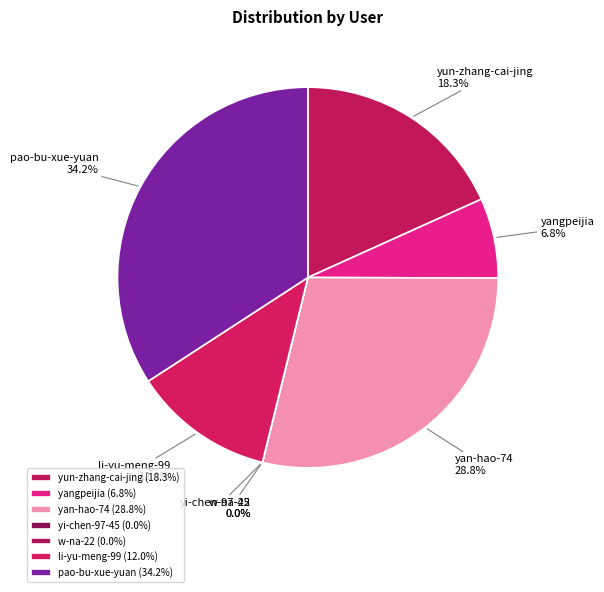

Does pao-bu-xue-yuan account for over 50% of the chart?

No